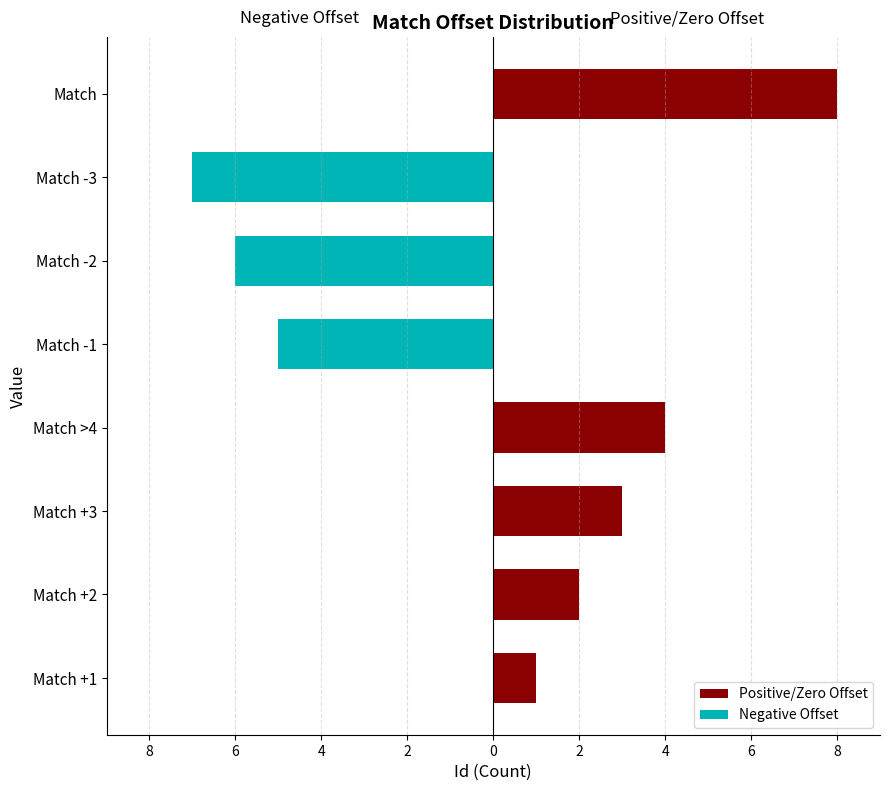

Reading right to left, list all the values displayed in this chart.

Positive/Zero Offset: 8	0	0	0	4	3	2	1
Negative Offset: 0	-7	-6	-5	0	0	0	0